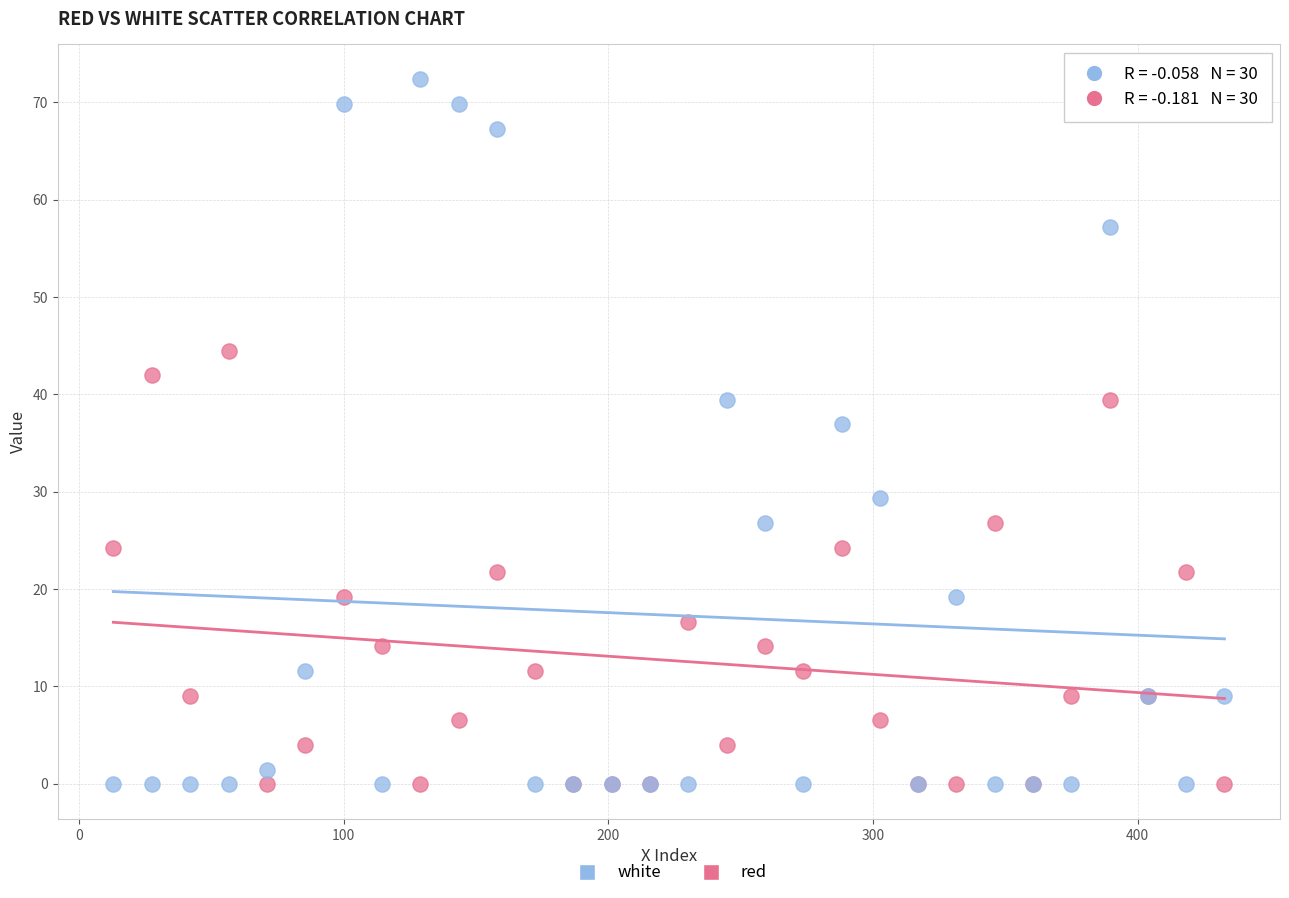

Which series has the widest spread of Y values?

white